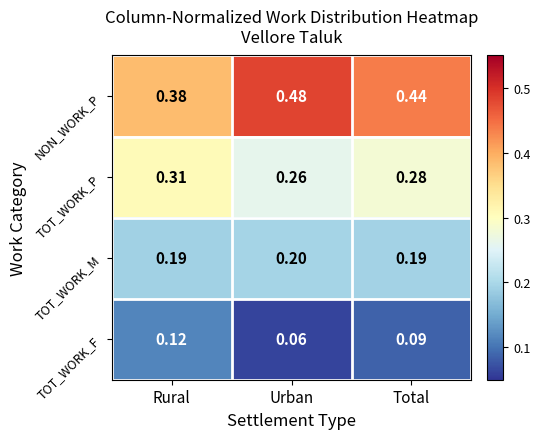

Count the number of categories in the chart.

3